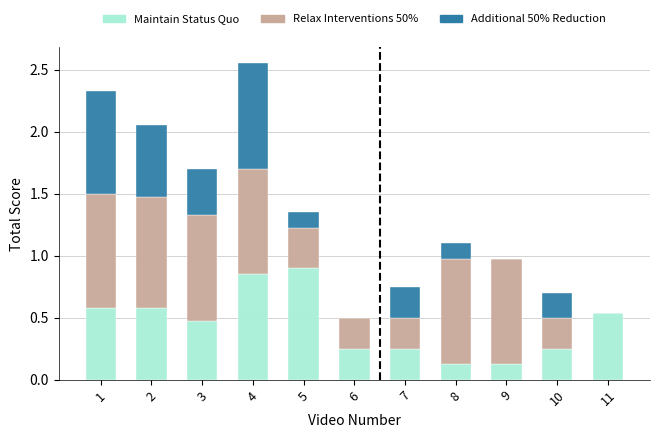

The value of Maintain Status Quo at 5 is 0.9. True or false?

True